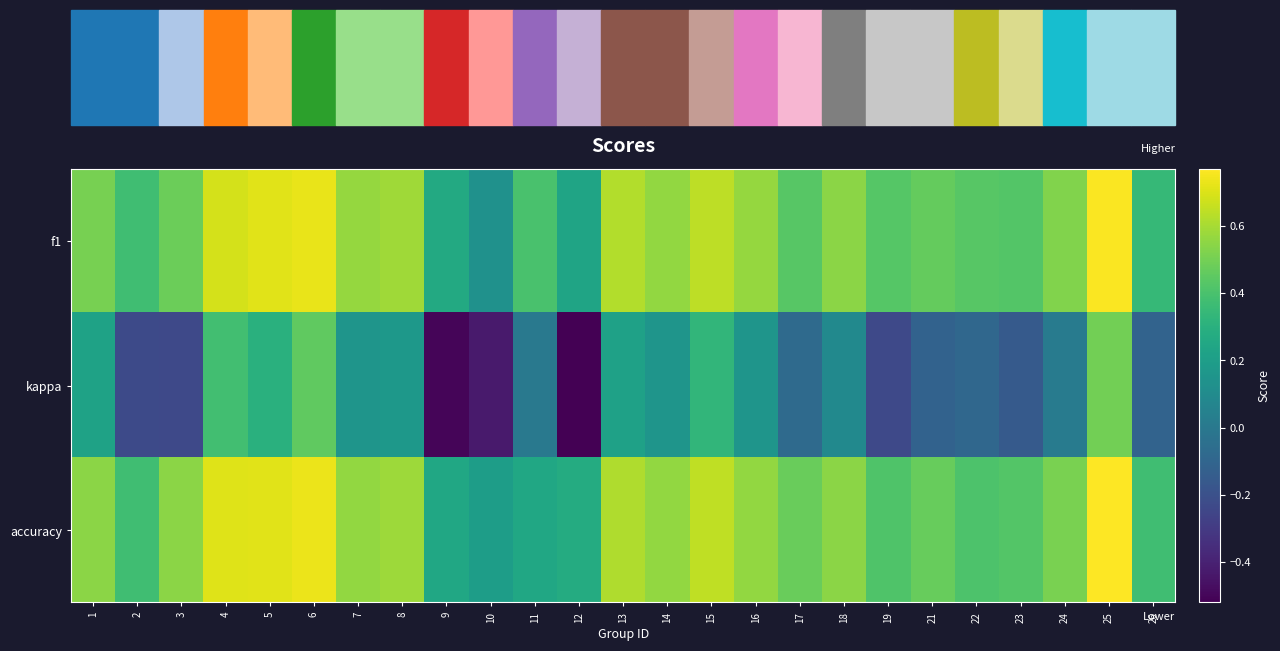

Which series has the widest spread of values?

kappa